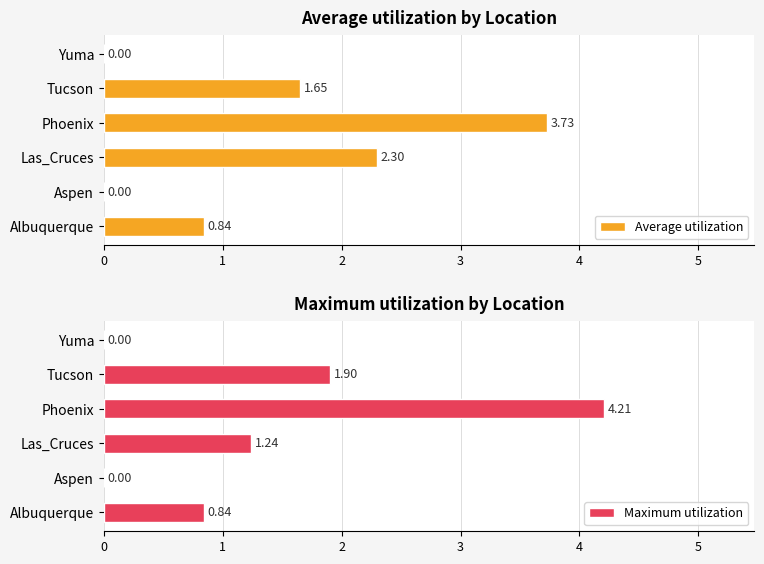

True or false: Average utilization has a value of 2.3 at Las_Cruces.

True